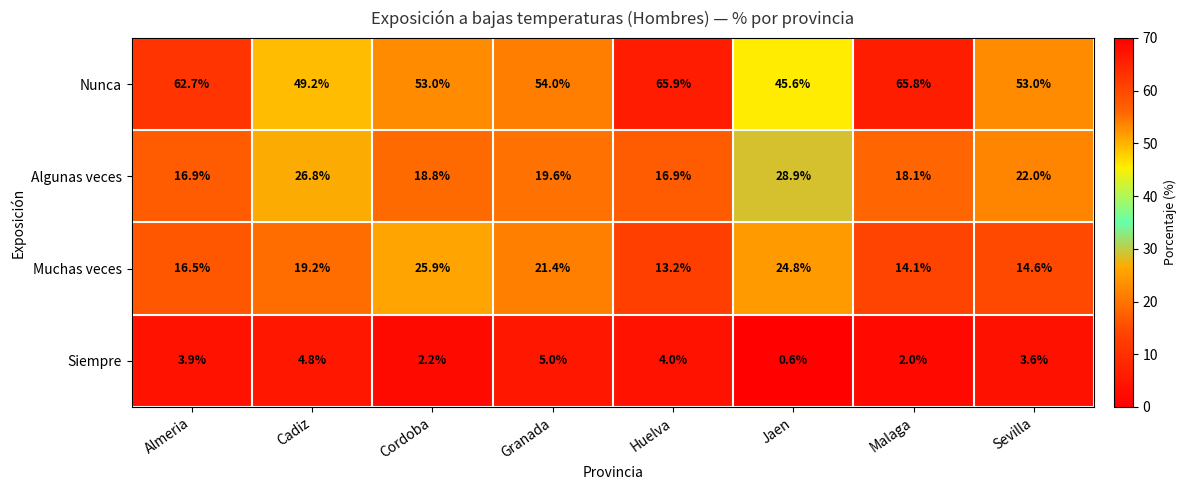

What is the difference between the second highest and second lowest values in the Nunca series?

16.6